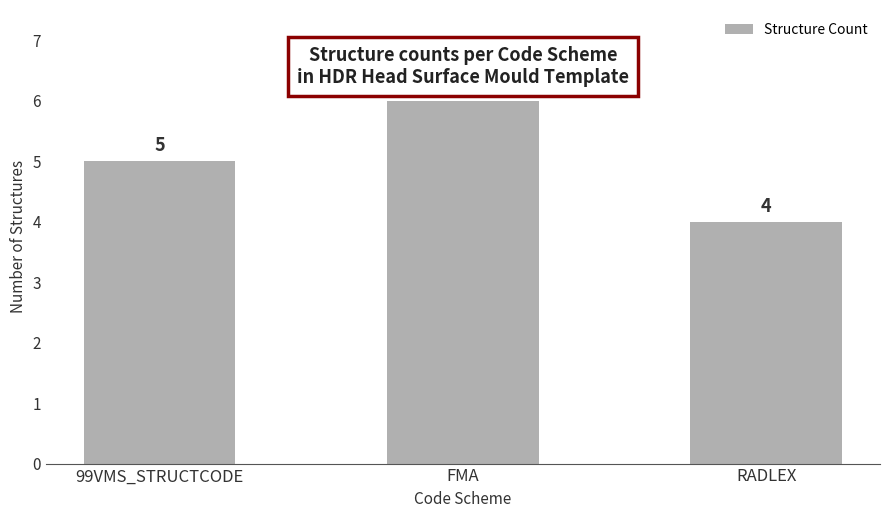

What is the value of the 1st bar from the left?

5